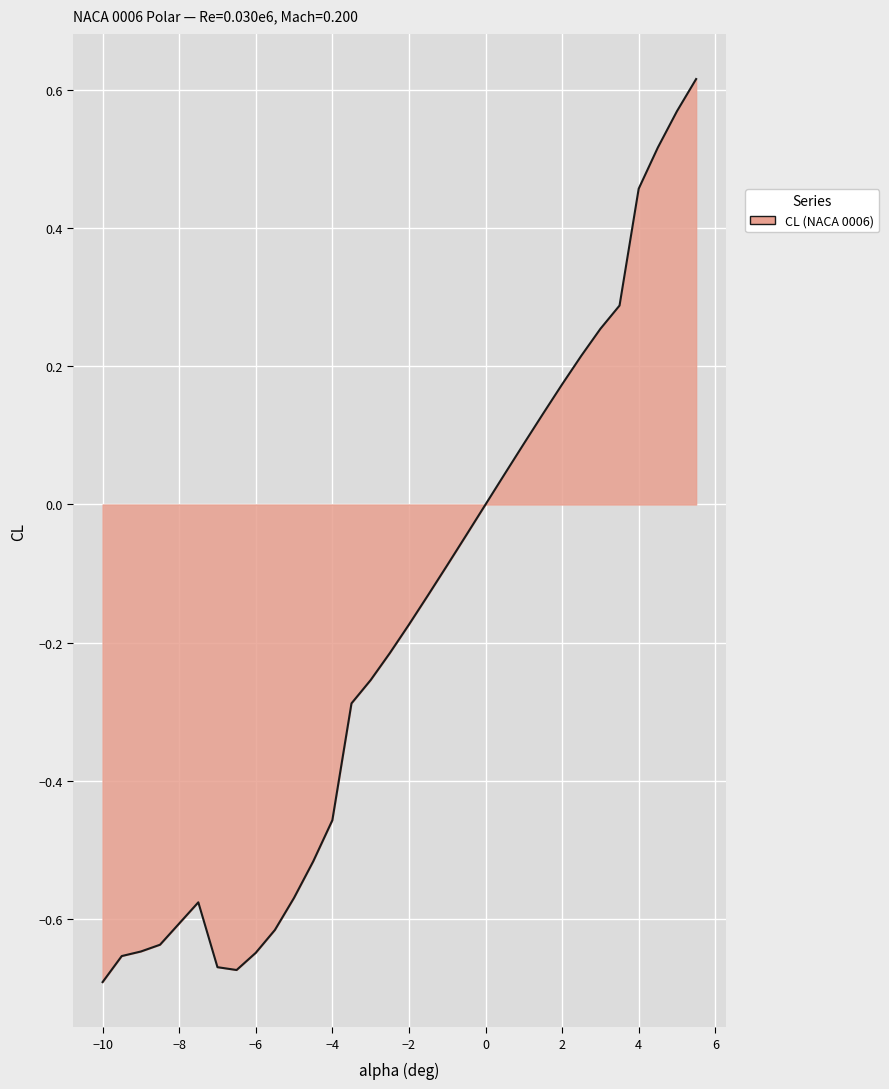

What is the difference between the maximum and minimum values?

1.3